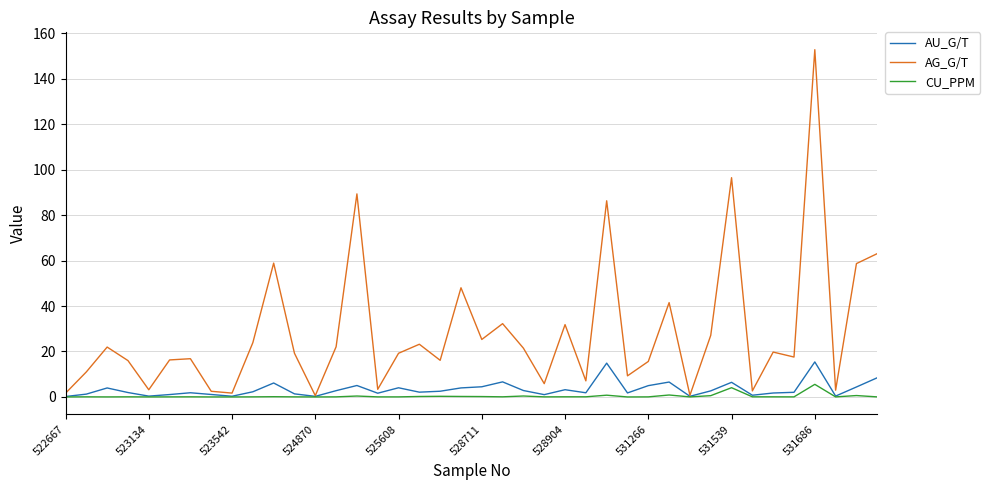

Which series has the widest spread of values?

AG_G/T